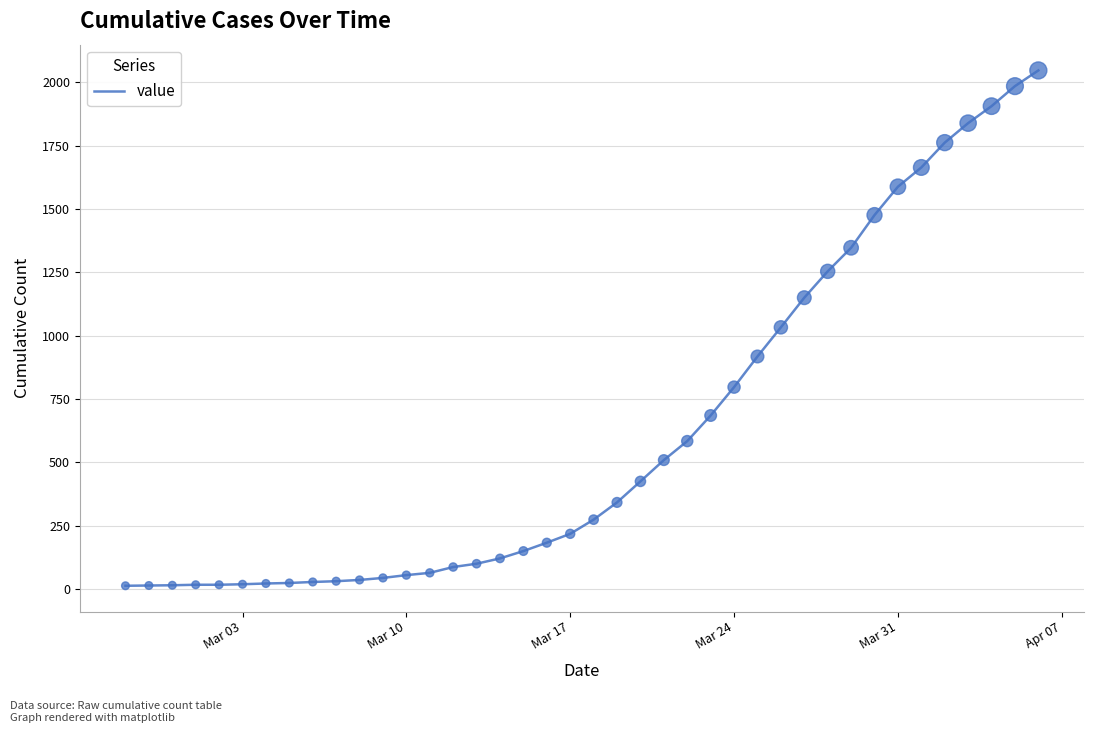

What is the maximum value shown in the chart?

2047